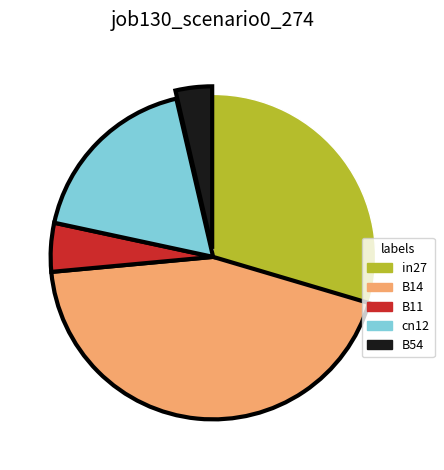

What is the largest slice in the pie chart?

B14